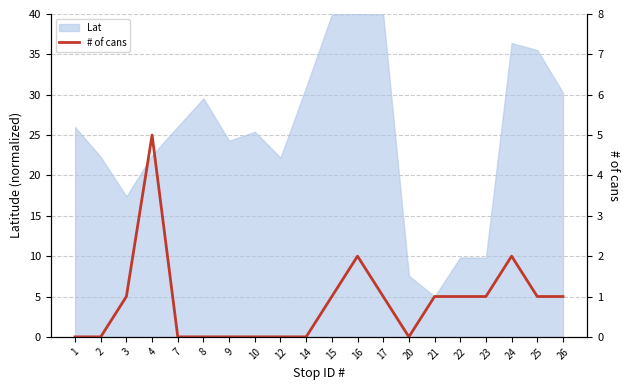

Approximately how many times larger is the value at 16 compared to 15?

2.0